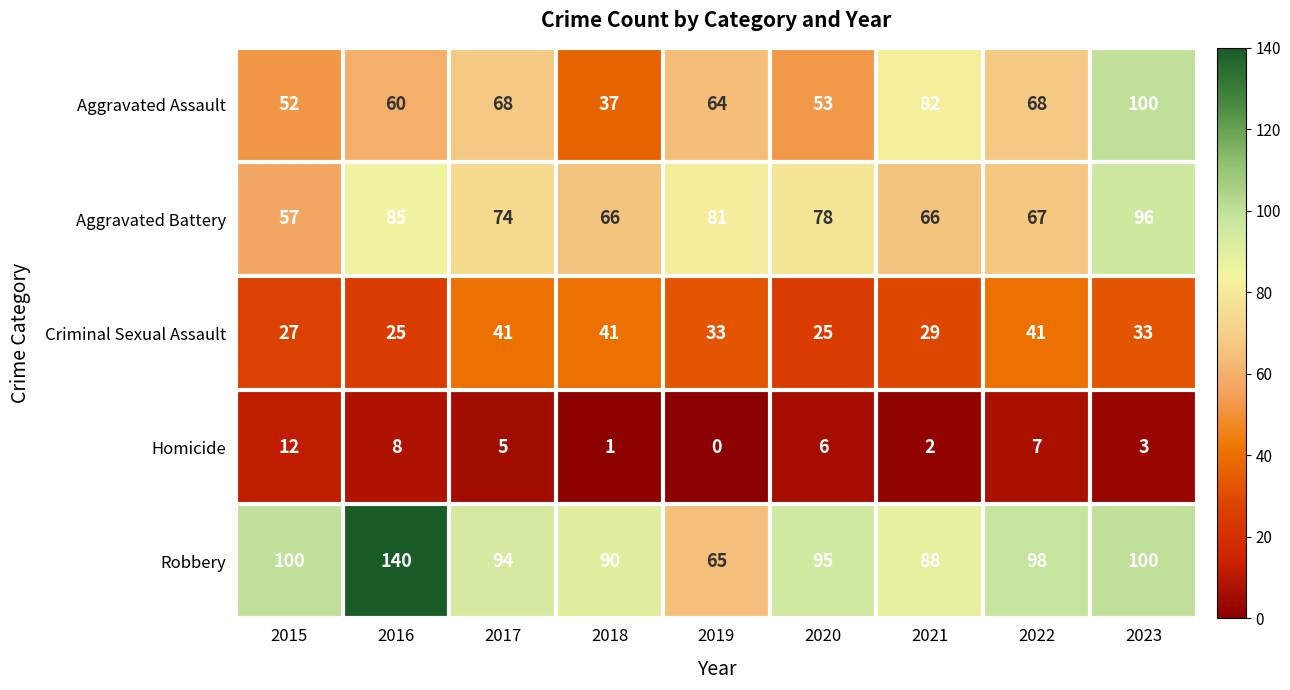

The Homicide series shows 12 at 2022. True or false?

False